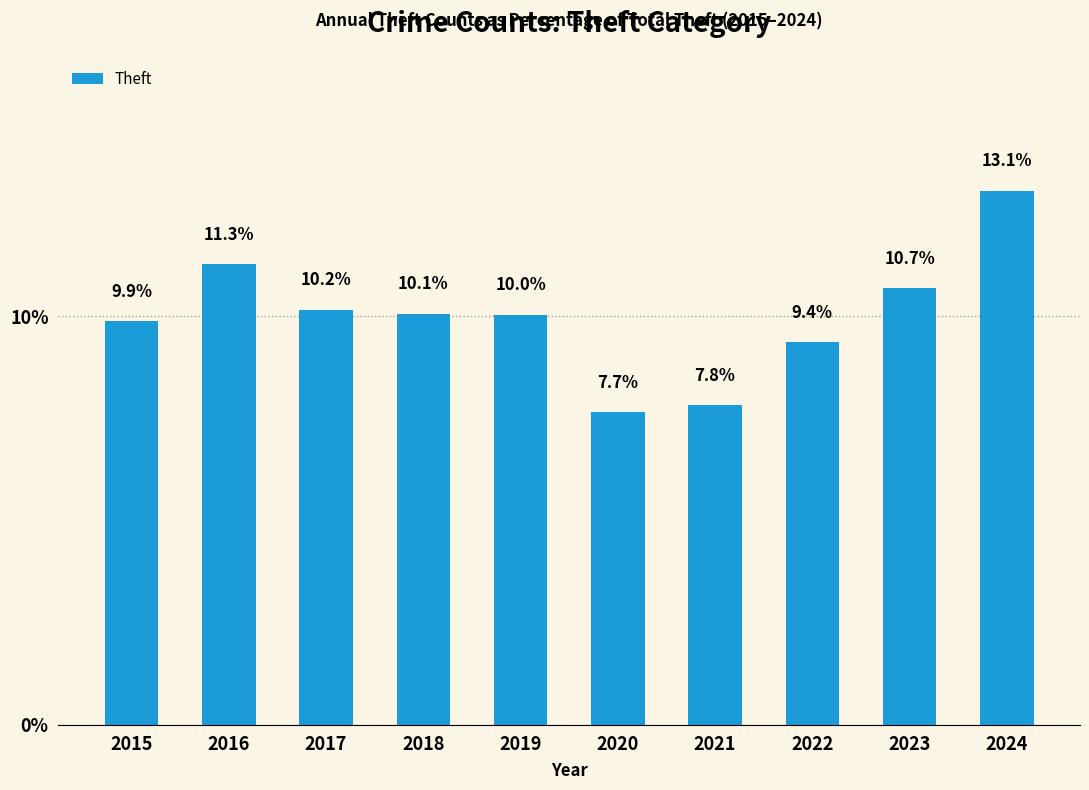

How many values exceed 10?

6